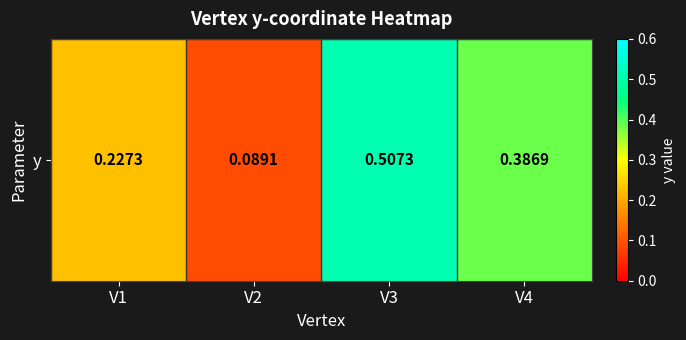

How many series are shown in this chart?

1